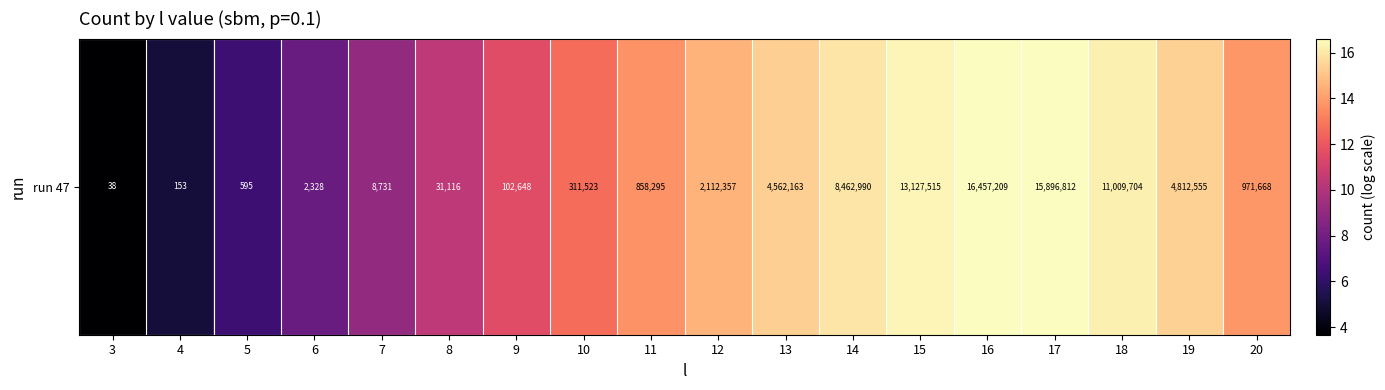

What is the average value?

12.3